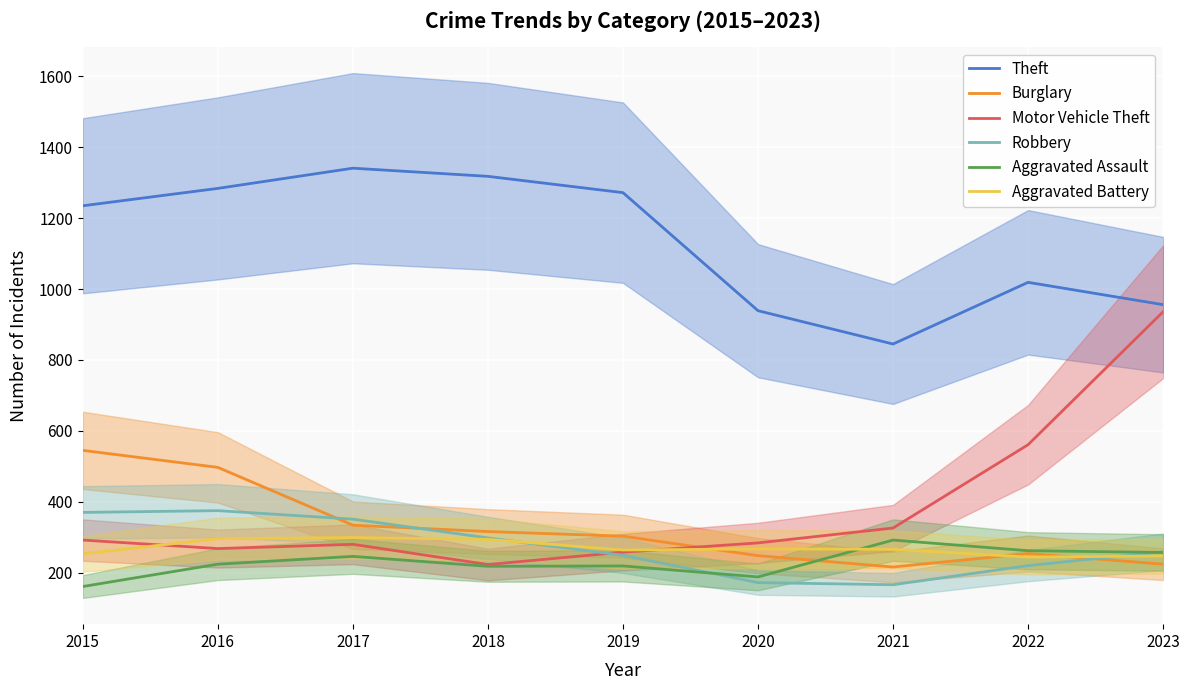

At 2018, list the series in order from largest to smallest.

Theft, Burglary, Robbery, Aggravated Battery, Motor Vehicle Theft, Aggravated Assault